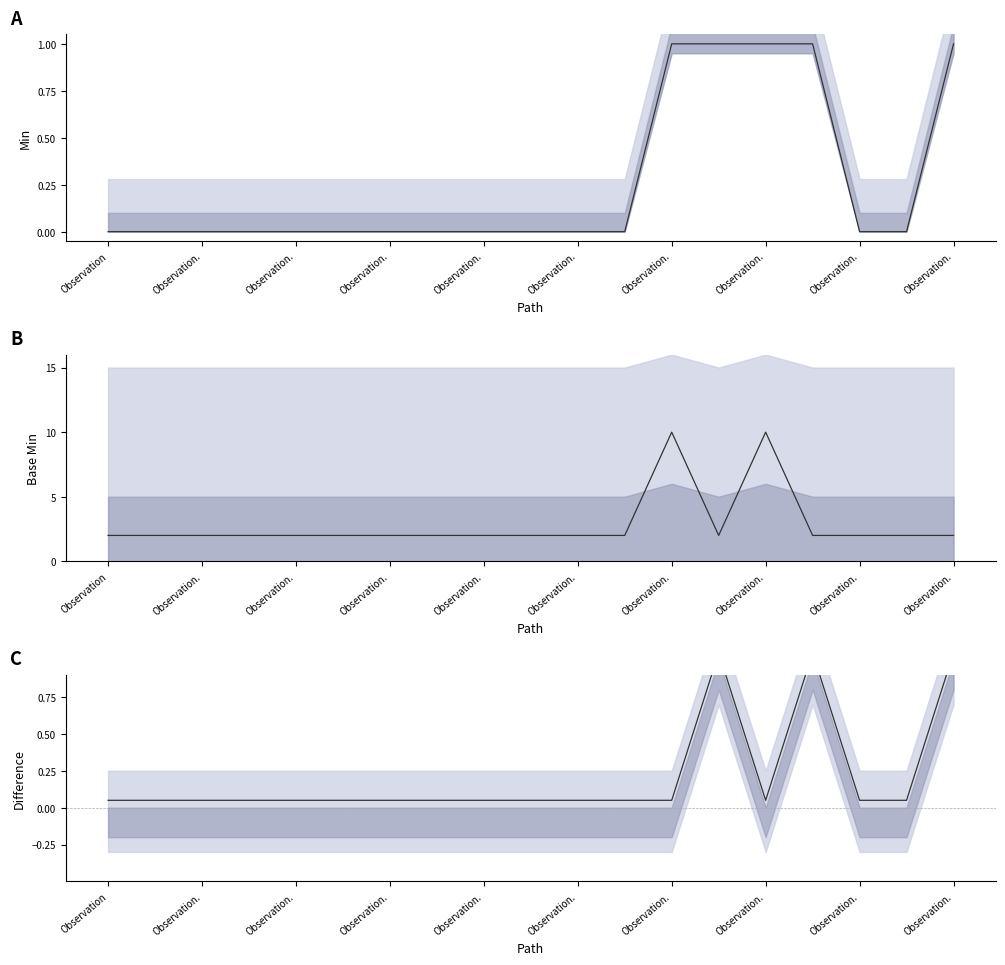

What is the total value across all series at Observation.?

2.0